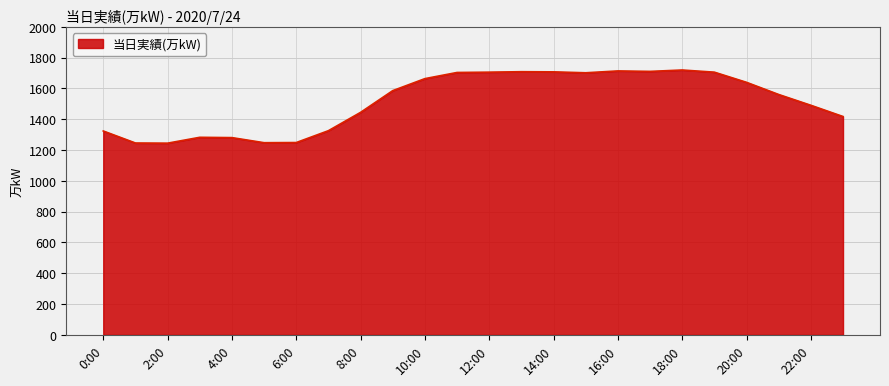

What is the maximum value shown in the chart?

1720